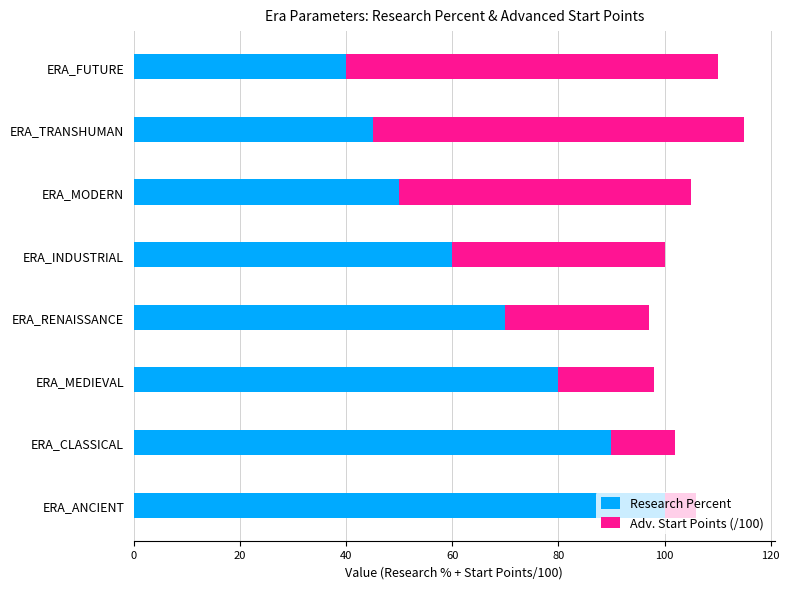

What is the sum of the Research Percent values at ERA_RENAISSANCE and ERA_CLASSICAL?

160